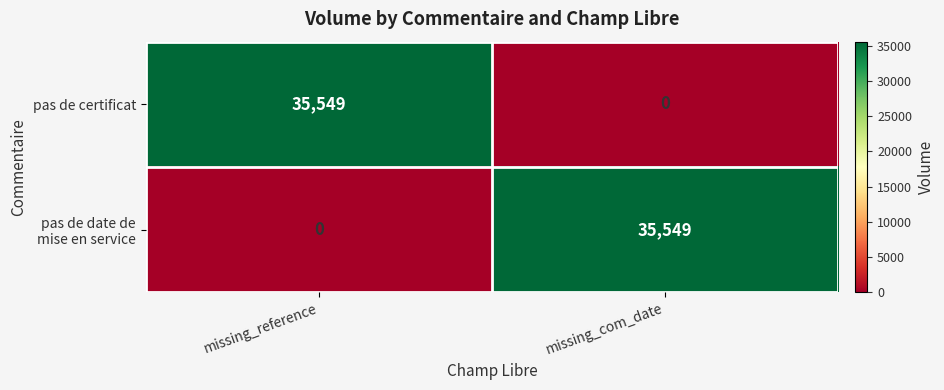

What is the difference between the maximum and minimum values in the pas de certificat series?

35549